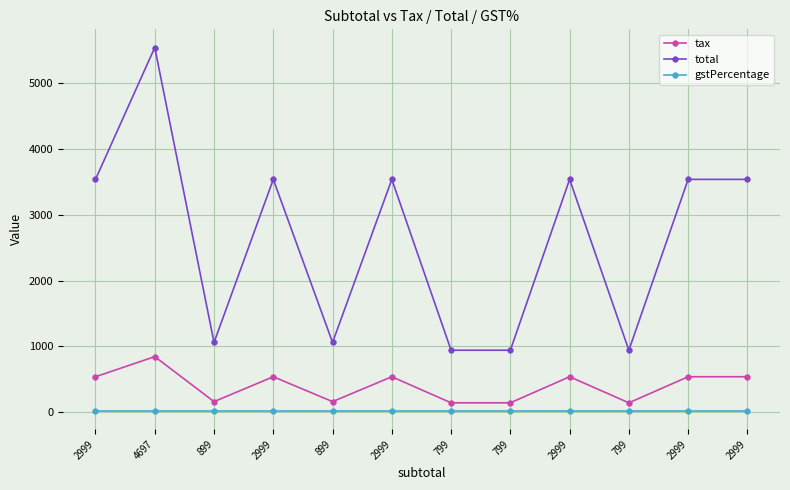

How many lines are shown in the chart?

3